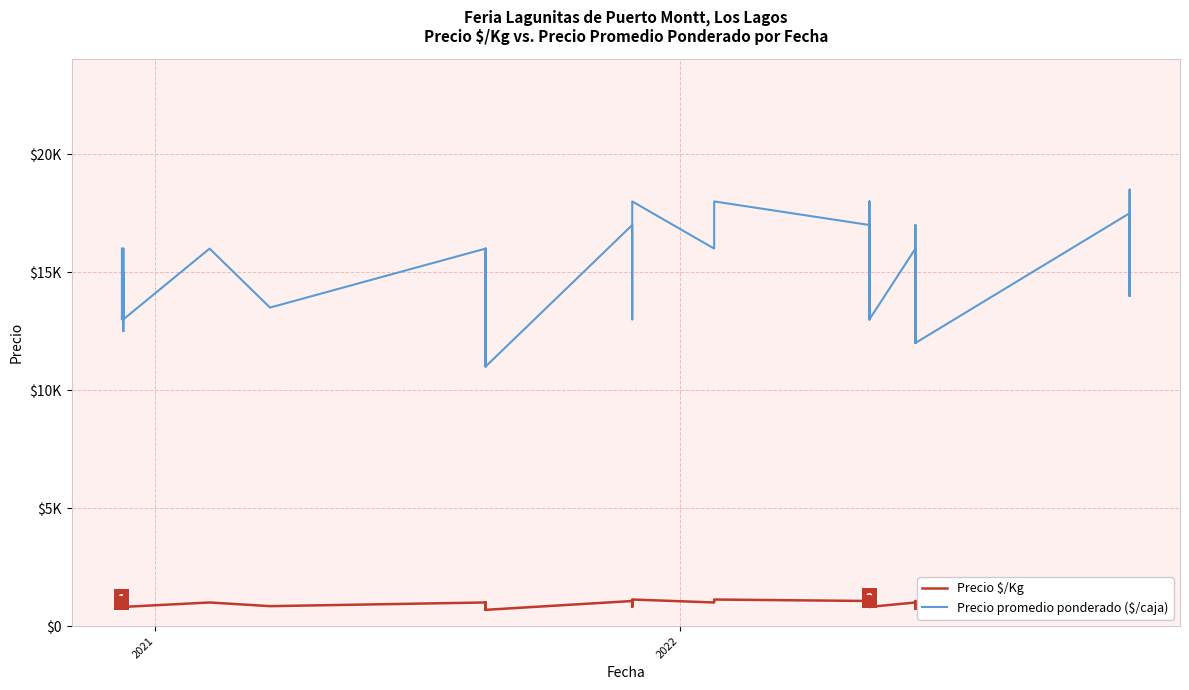

What is the difference between the maximum and minimum values in the Precio $/Kg series?

468